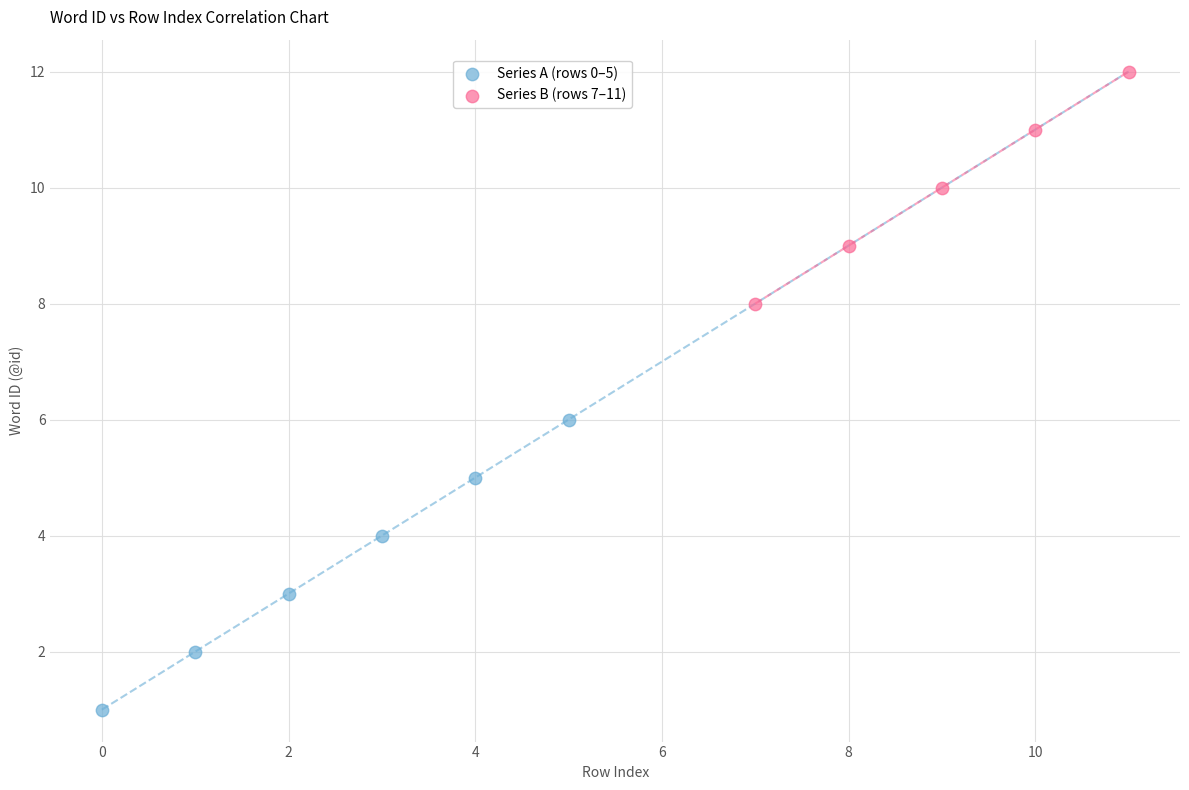

Which series reaches the minimum Y coordinate?

Series A (rows 0–5)